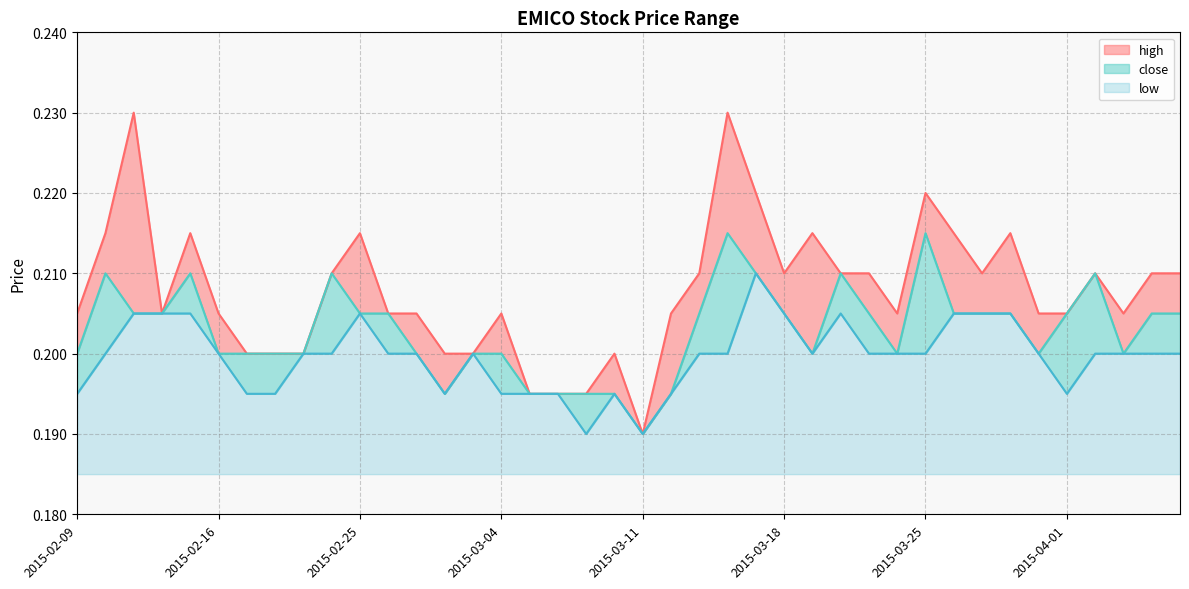

True or false: low has a value of 0.2 at 2015-02-10.

True